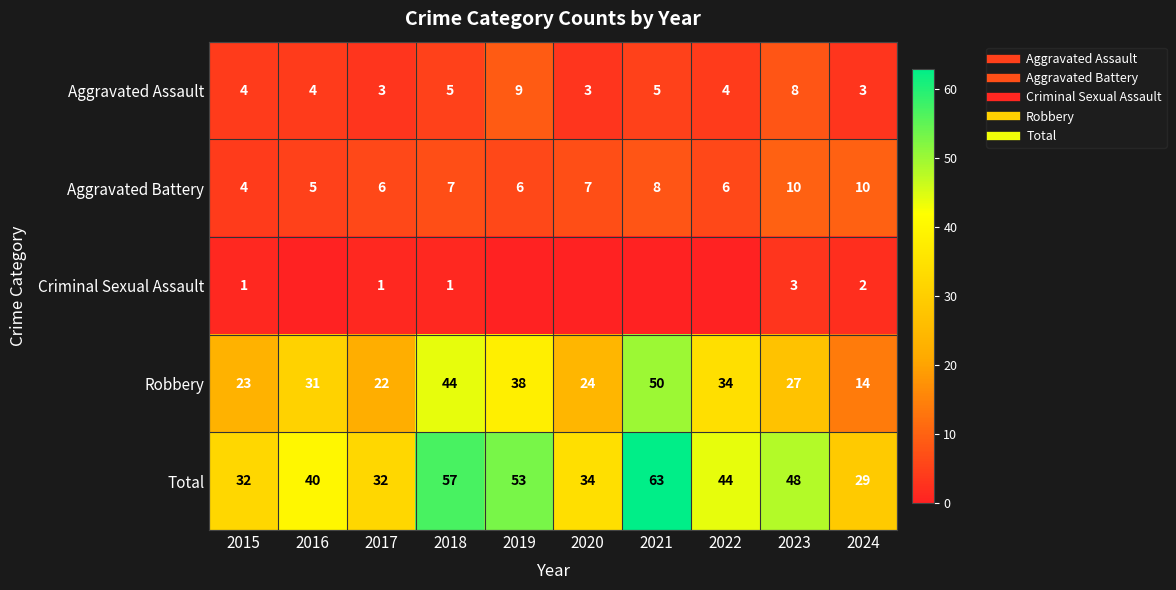

What is the maximum value shown in the chart?

63